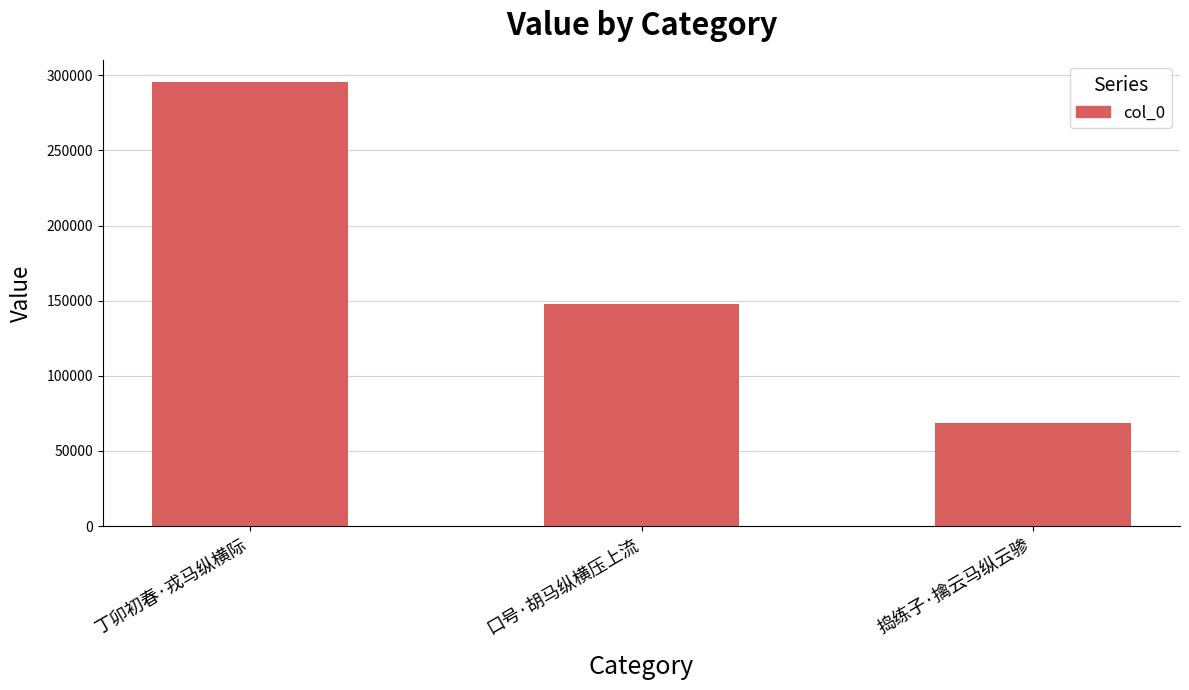

At which label is the value closest to 181886?

口号·胡马纵横压上流